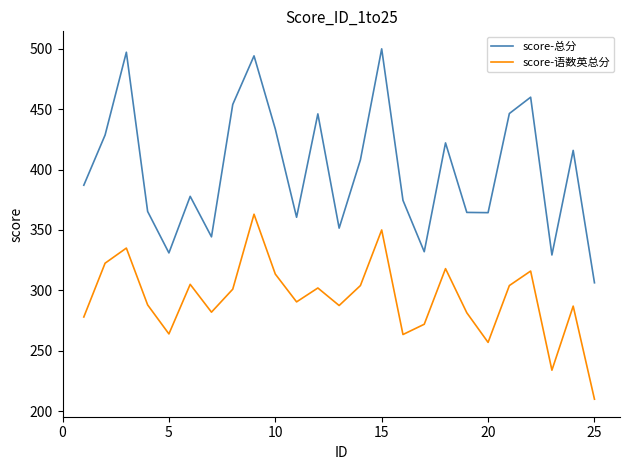

What is the difference between the maximum and minimum values in the score-语数英总分 series?

153.0